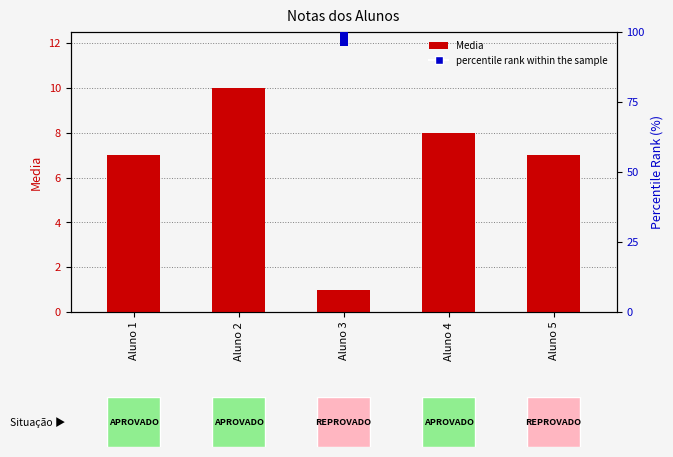

Which series contains the lowest Y value?

Media